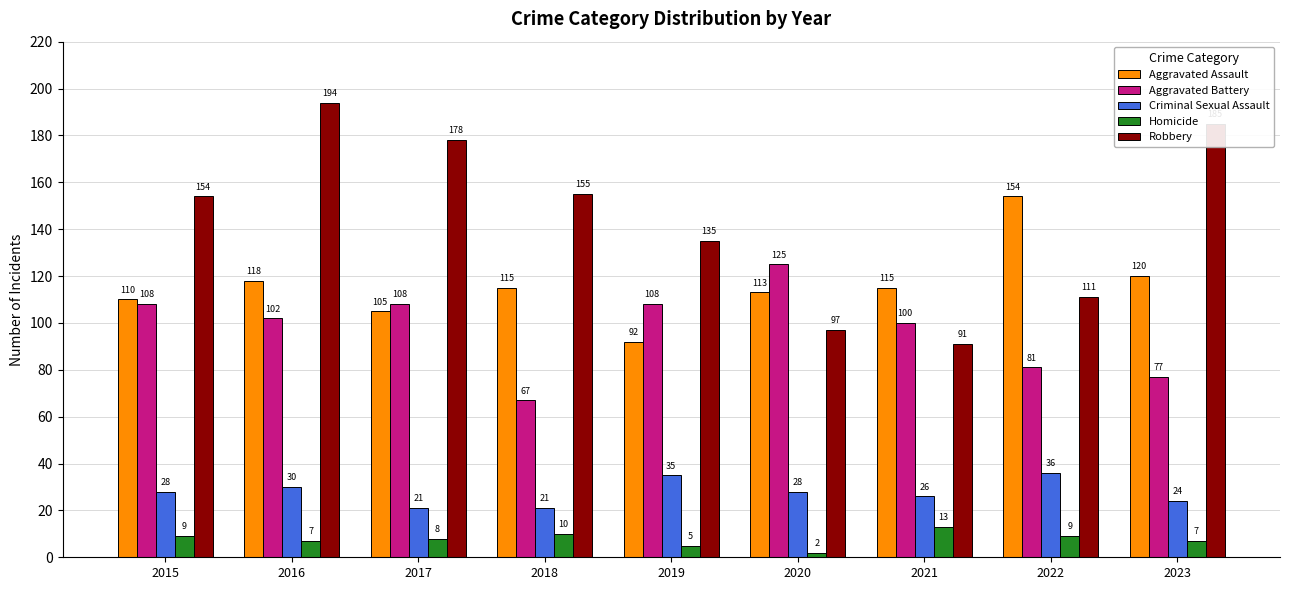

Is it true that Criminal Sexual Assault equals 16 at 2020?

False